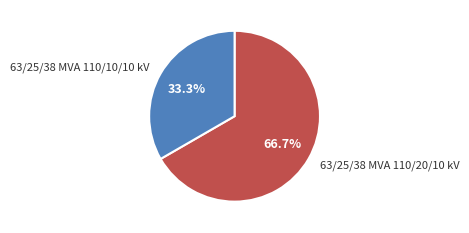

Is 63/25/38 MVA 110/20/10 kV the majority of the pie?

Yes